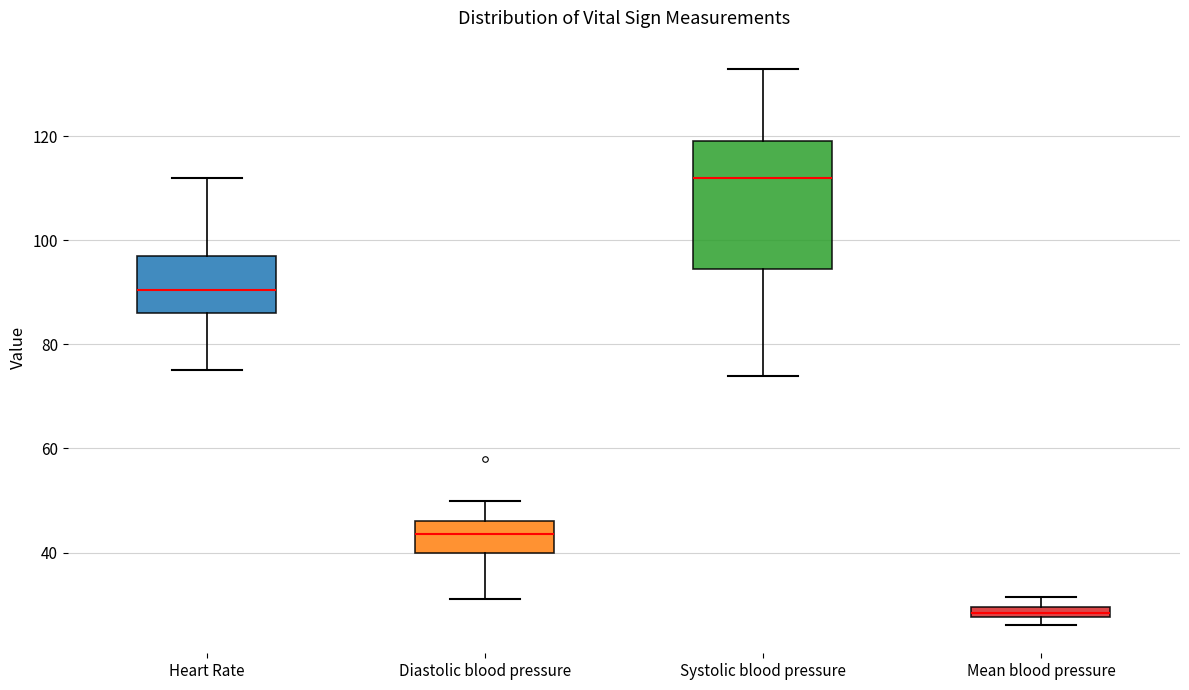

Where is the upper edge of the box for Mean blood pressure on the y-axis? The values are not printed on the chart, so give them approximately, as read against the axis.

30